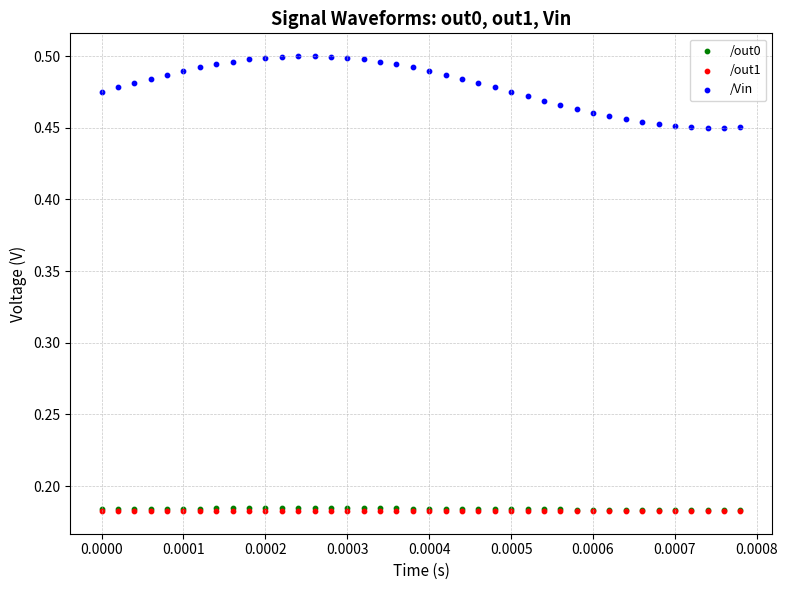

Which series reaches the maximum Y coordinate?

/Vin